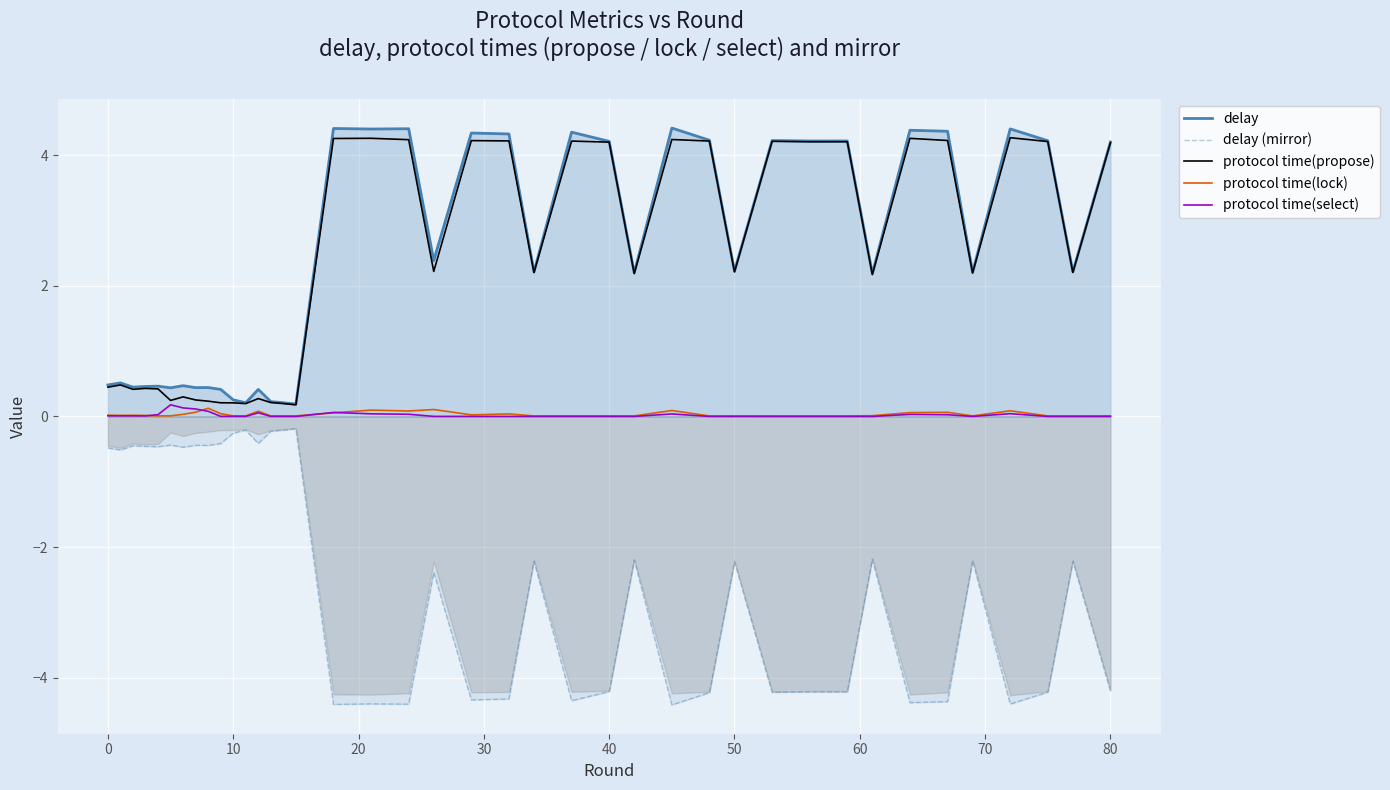

What is the smallest value displayed?

-4.4